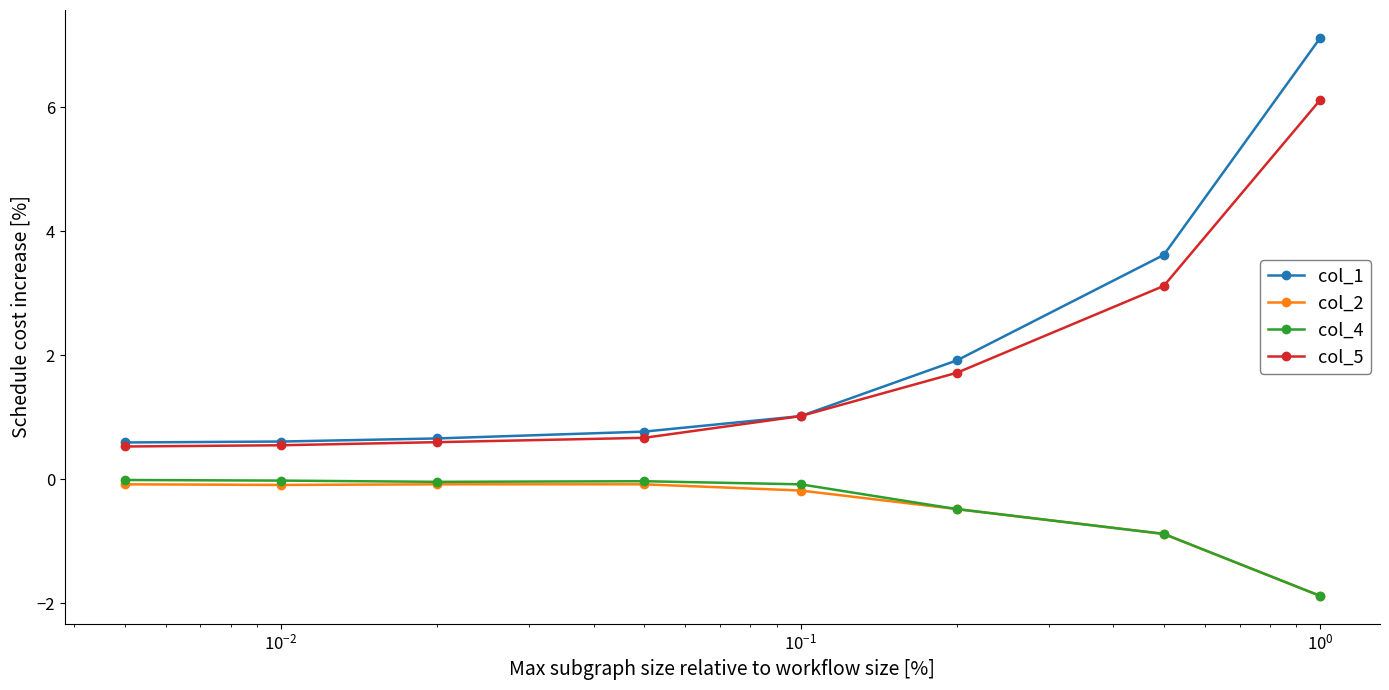

What is the value of the col_2 point at the 5th from the left?

-0.2